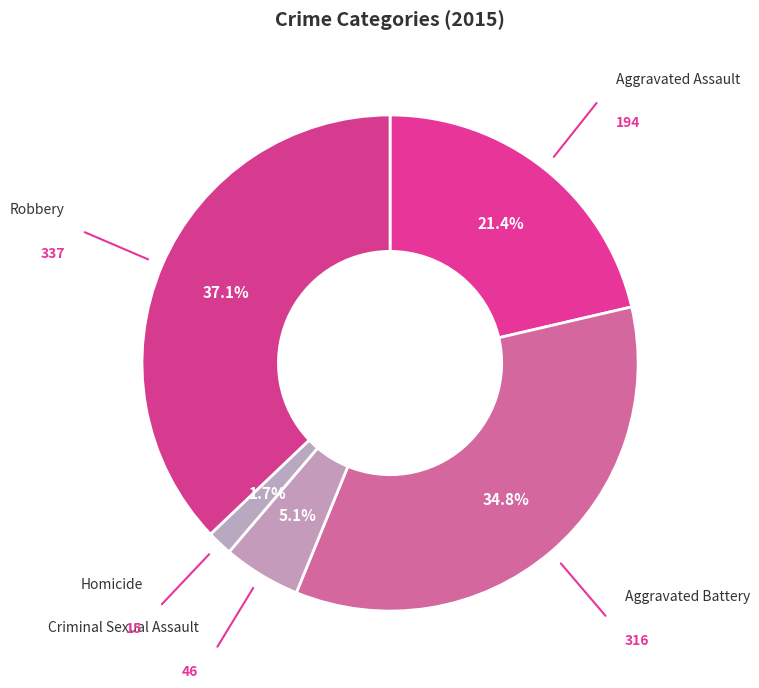

To the nearest percent, what is the average slice percentage?

20%